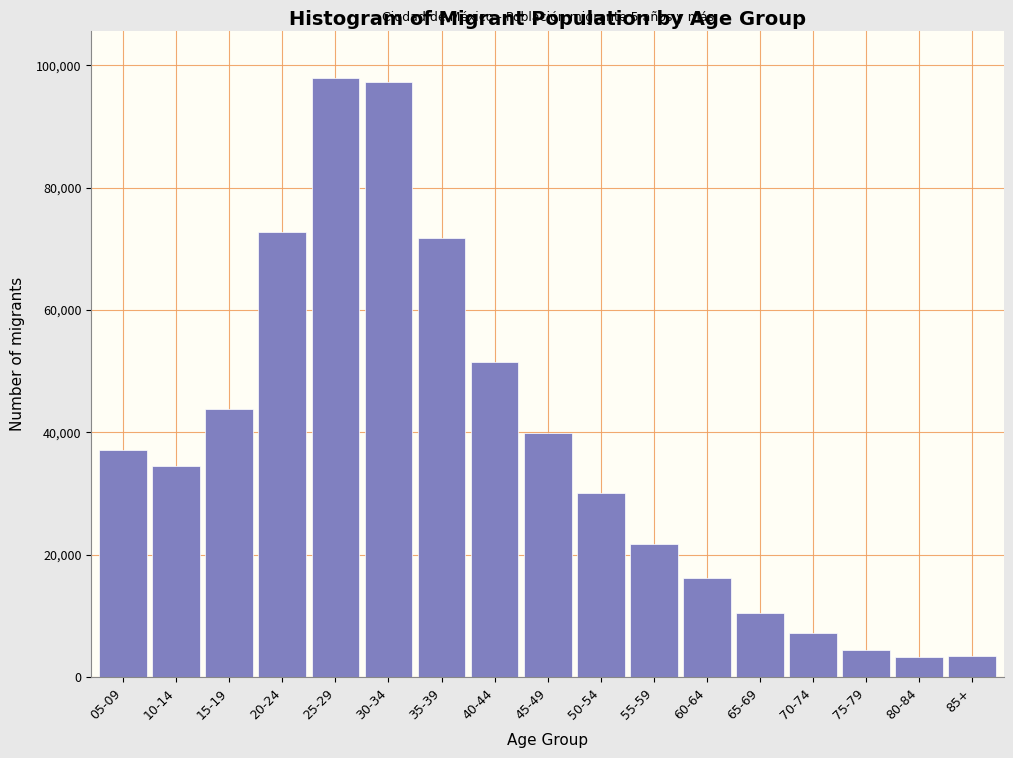

What is the sum of all values?

643380